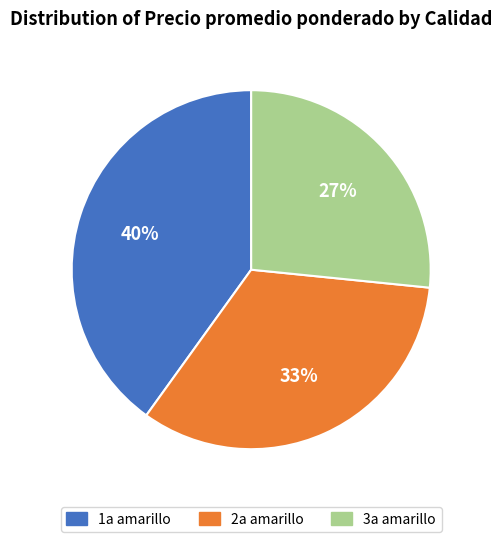

Combined, do 3a amarillo and 1a amarillo account for over 50%?

Yes